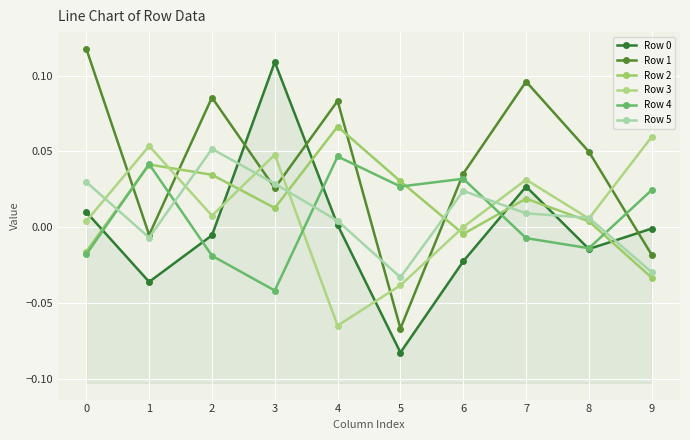

Where is the first local minimum for Row 2?

3